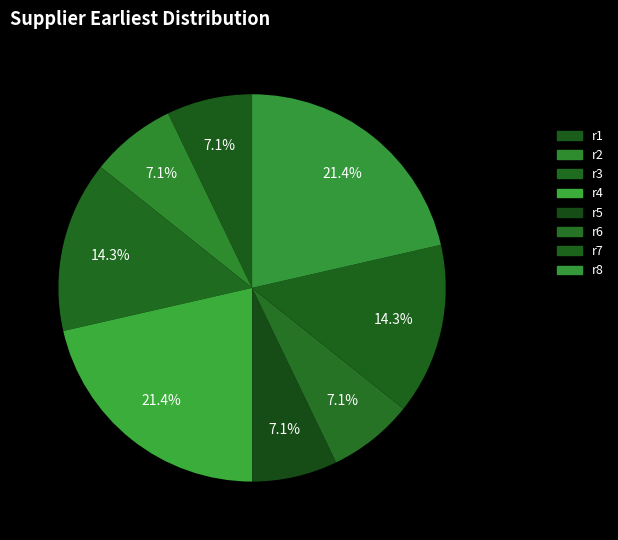

Which category has the smallest portion of the pie?

r1